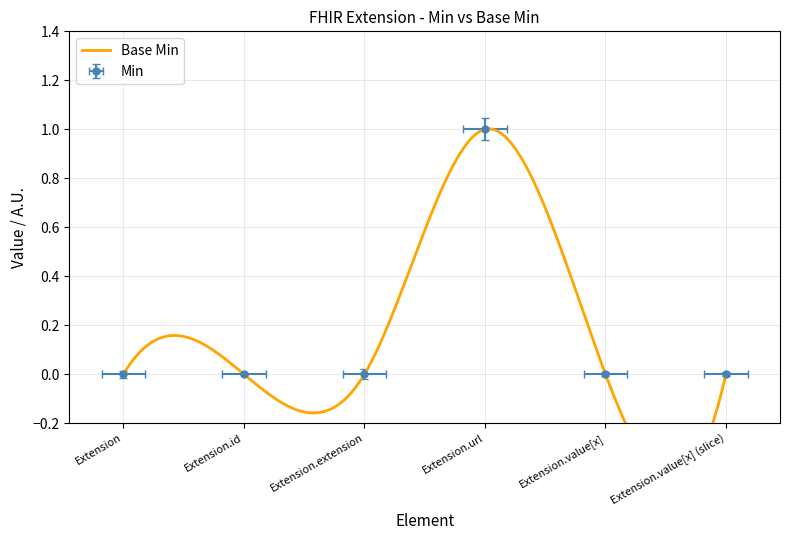

What position from the left is Extension?

1